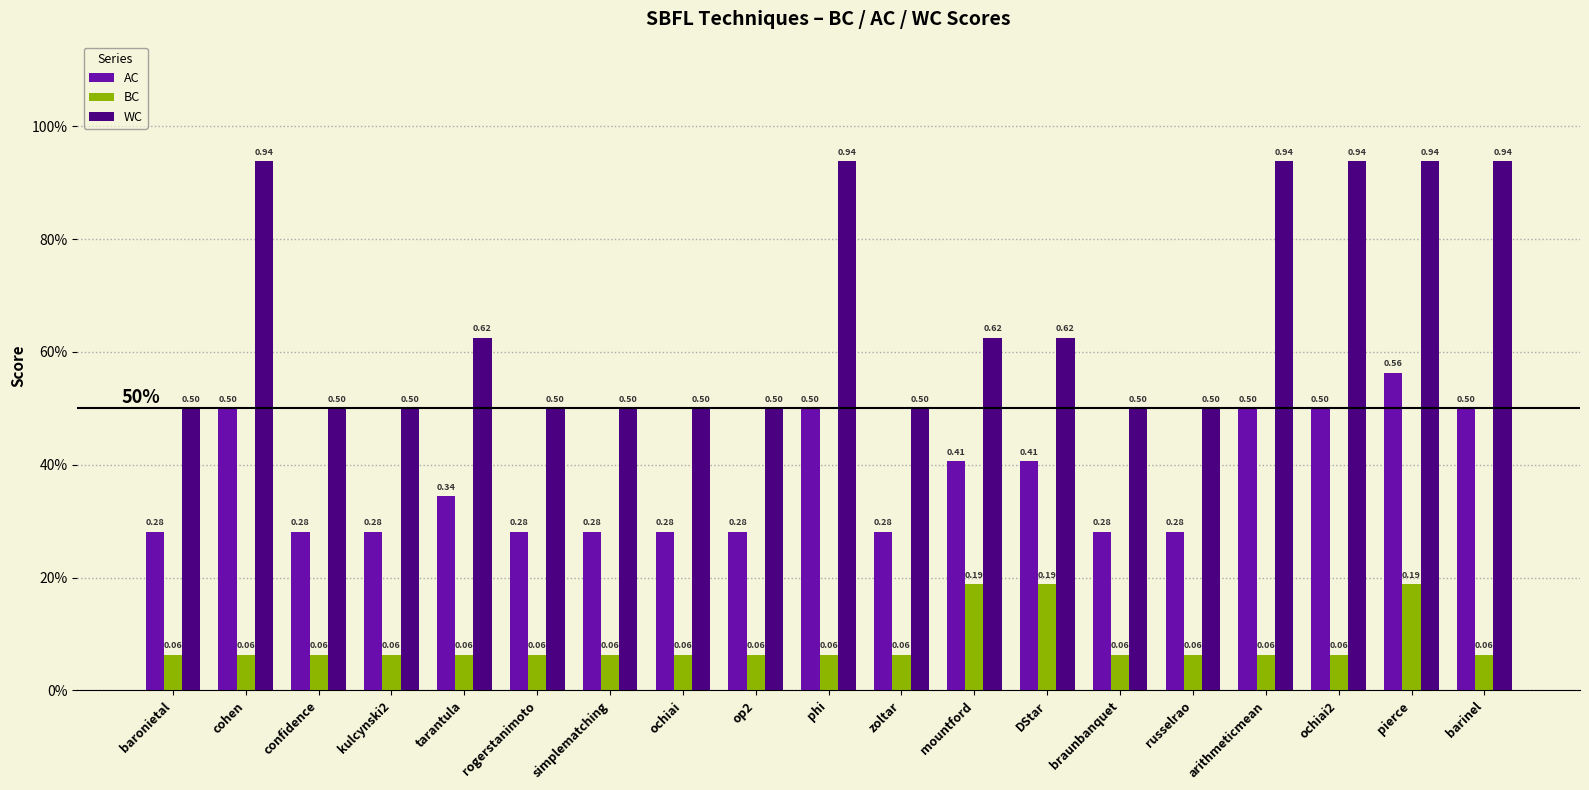

At which label does BC reach its peak?

mountford